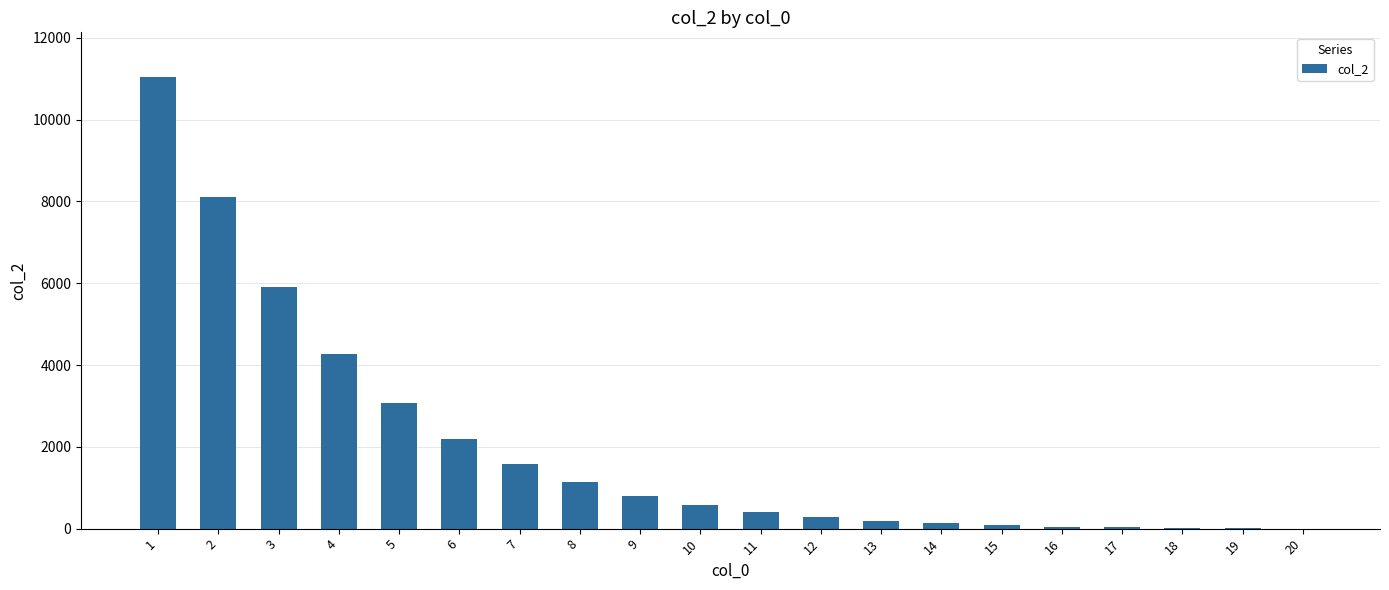

Which label corresponds to the largest value in the chart?

1